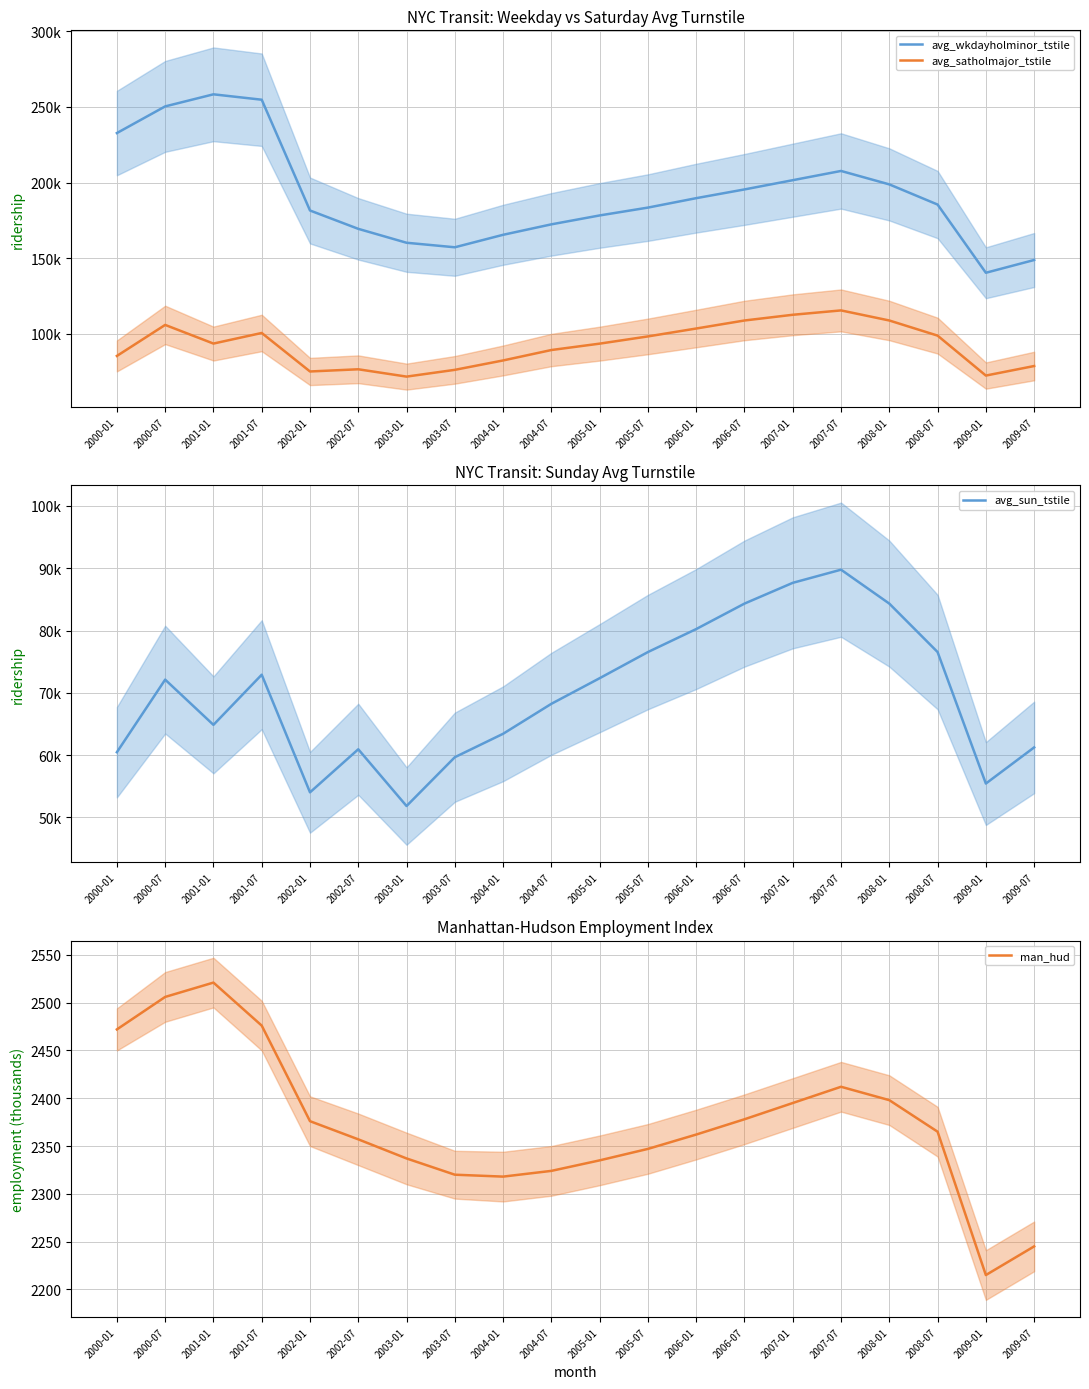

What is the label of the 14th point from the left?

2006-07